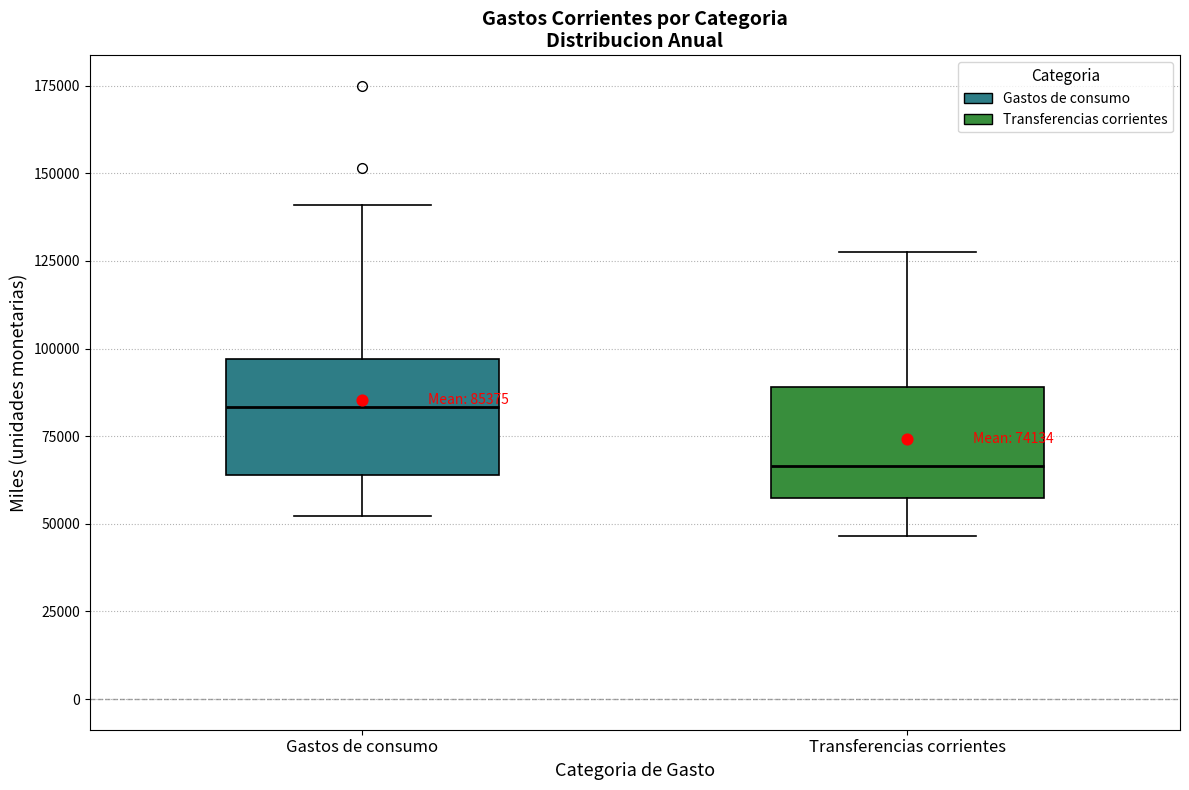

Which box has the highest median line?

Gastos de consumo